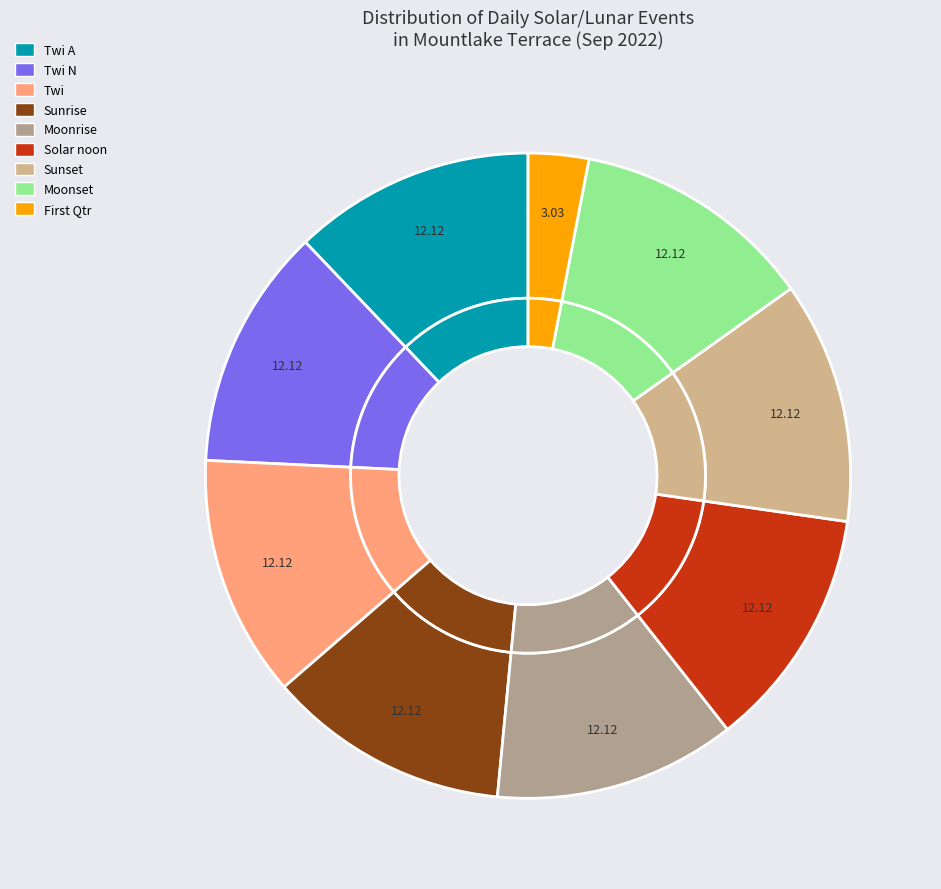

Does Twi N account for over 50% of the chart?

No